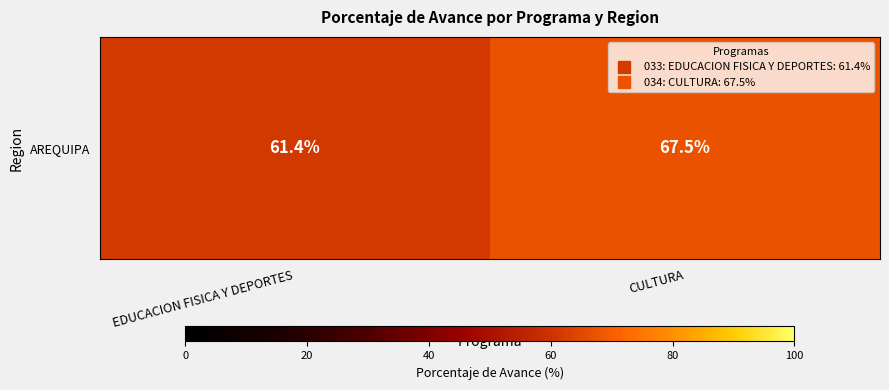

What is the sum of all values?

128.9